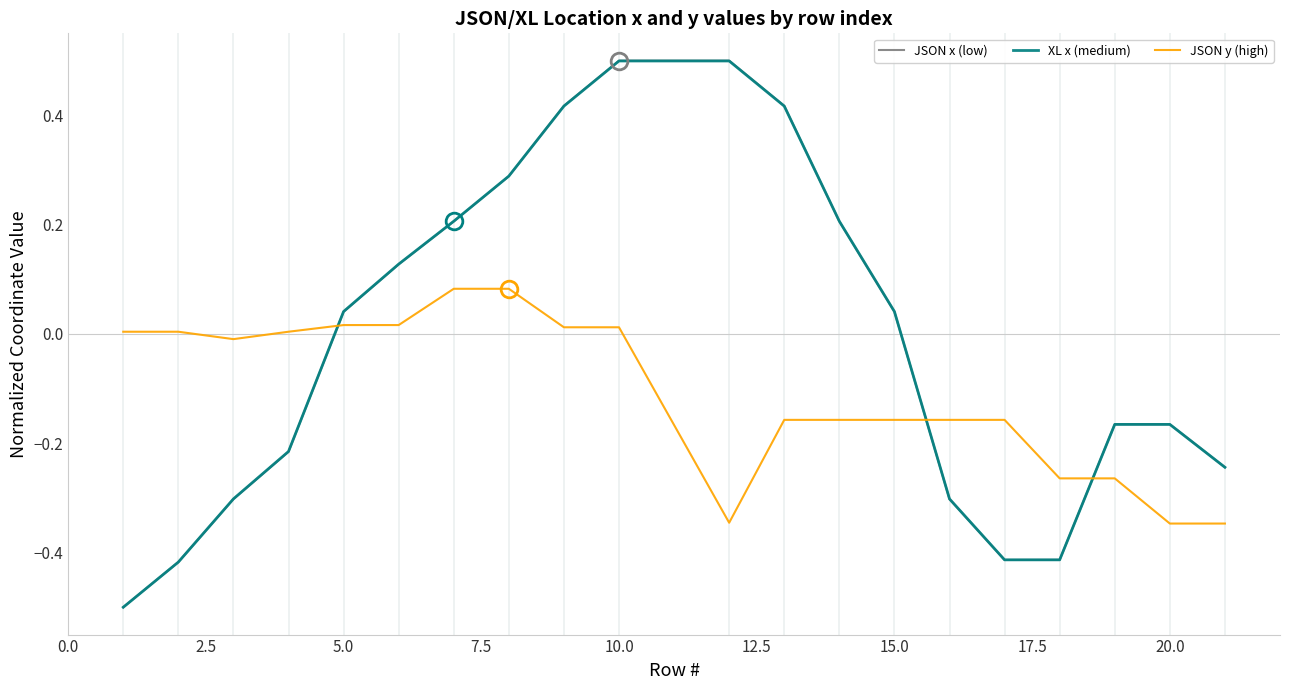

What is the minimum value for JSON x (low)?

-0.5